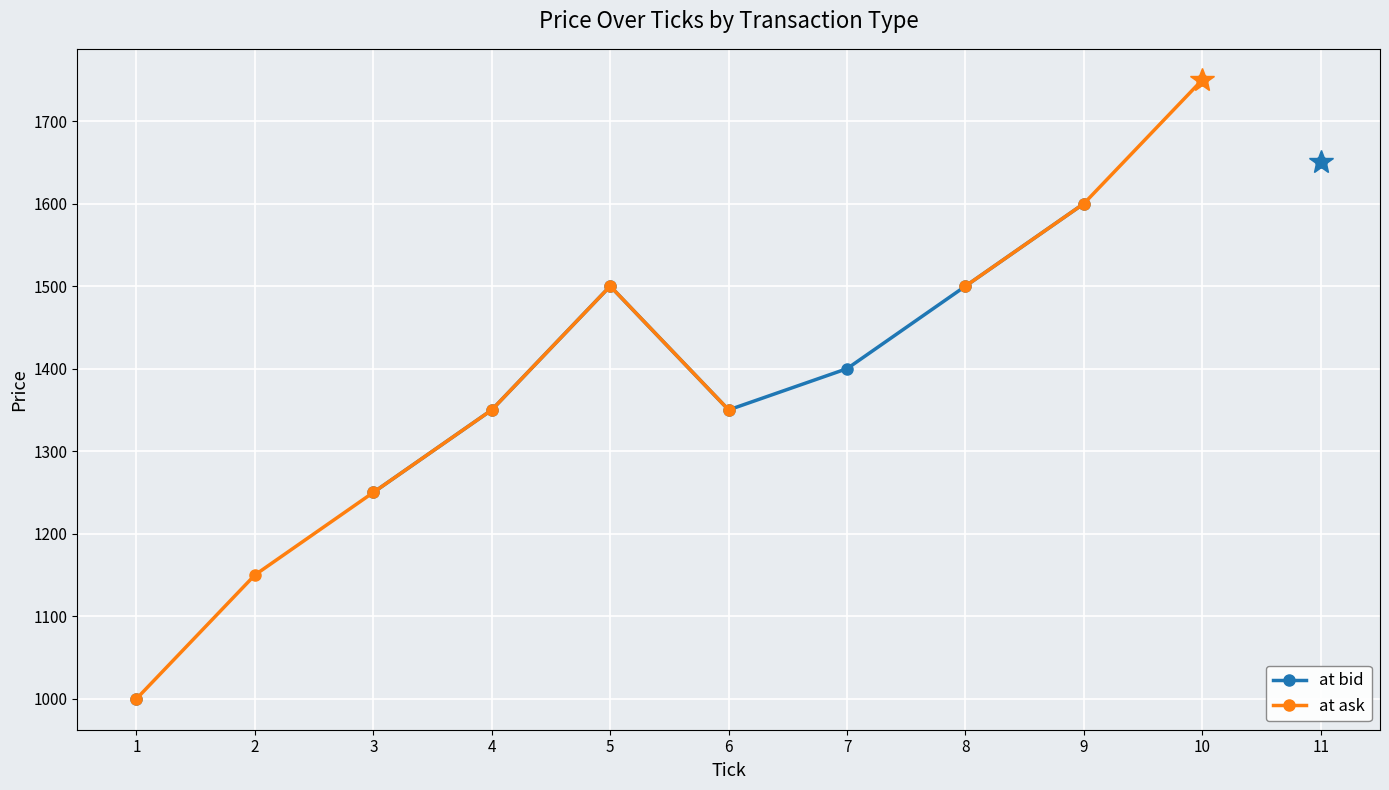

What is the maximum value shown in the chart?

1750.0